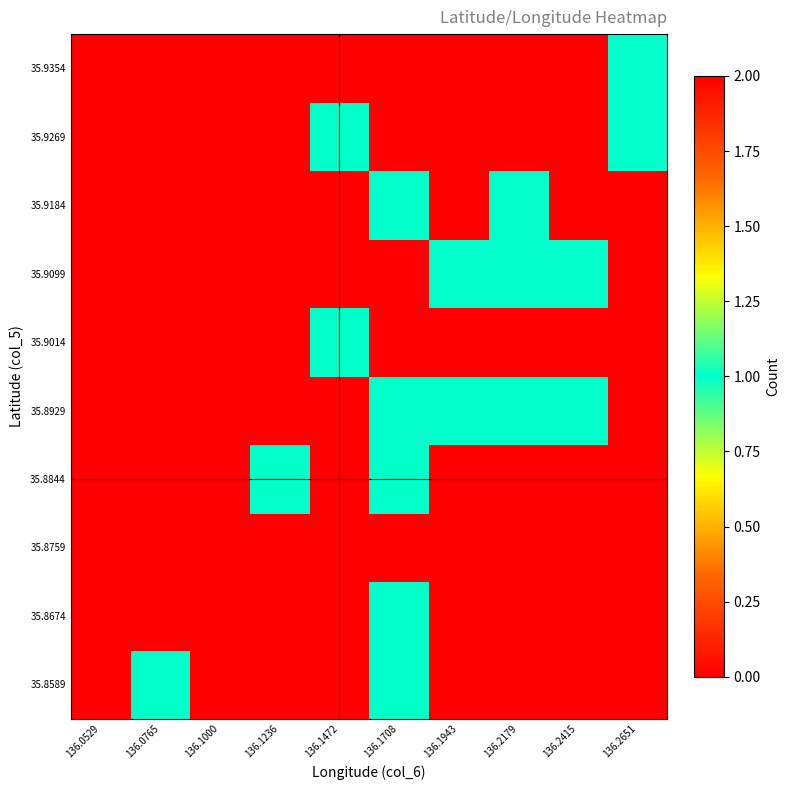

Reading left to right, extract all data points from this chart.

35.8589: 136.0529=0	136.0765=1	136.1000=0	136.1236=0	136.1472=0	136.1708=1	136.1943=0	136.2179=0	136.2415=0	136.2651=0
35.8674: 136.0529=0	136.0765=0	136.1000=0	136.1236=0	136.1472=0	136.1708=1	136.1943=0	136.2179=0	136.2415=0	136.2651=0
35.8759: 136.0529=0	136.0765=0	136.1000=0	136.1236=0	136.1472=0	136.1708=0	136.1943=0	136.2179=0	136.2415=0	136.2651=0
35.8844: 136.0529=2	136.0765=0	136.1000=0	136.1236=1	136.1472=0	136.1708=1	136.1943=0	136.2179=0	136.2415=0	136.2651=0
35.8929: 136.0529=0	136.0765=0	136.1000=0	136.1236=0	136.1472=0	136.1708=1	136.1943=1	136.2179=1	136.2415=1	136.2651=0
35.9014: 136.0529=0	136.0765=0	136.1000=0	136.1236=0	136.1472=1	136.1708=0	136.1943=0	136.2179=0	136.2415=0	136.2651=0
35.9099: 136.0529=0	136.0765=0	136.1000=0	136.1236=0	136.1472=2	136.1708=2	136.1943=1	136.2179=1	136.2415=1	136.2651=0
35.9184: 136.0529=0	136.0765=0	136.1000=0	136.1236=0	136.1472=0	136.1708=1	136.1943=0	136.2179=1	136.2415=2	136.2651=2
35.9269: 136.0529=0	136.0765=0	136.1000=0	136.1236=0	136.1472=1	136.1708=0	136.1943=0	136.2179=0	136.2415=0	136.2651=1
35.9354: 136.0529=0	136.0765=0	136.1000=0	136.1236=0	136.1472=0	136.1708=0	136.1943=0	136.2179=0	136.2415=0	136.2651=1